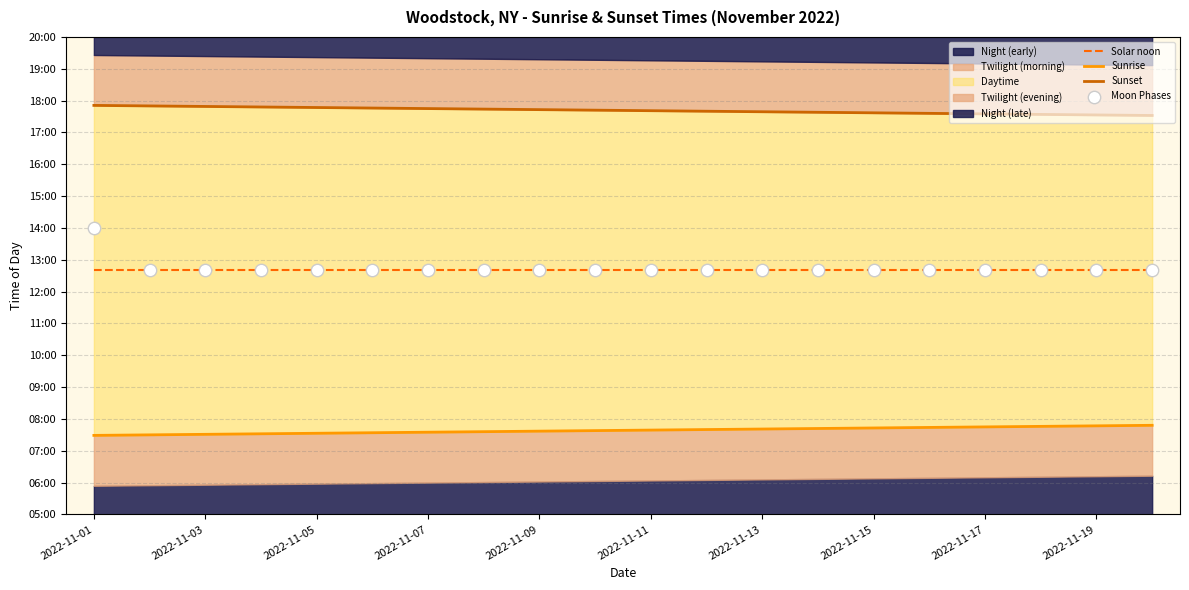

Is the value of Sunset at 10 greater than the value of Sunrise at 19?

Yes